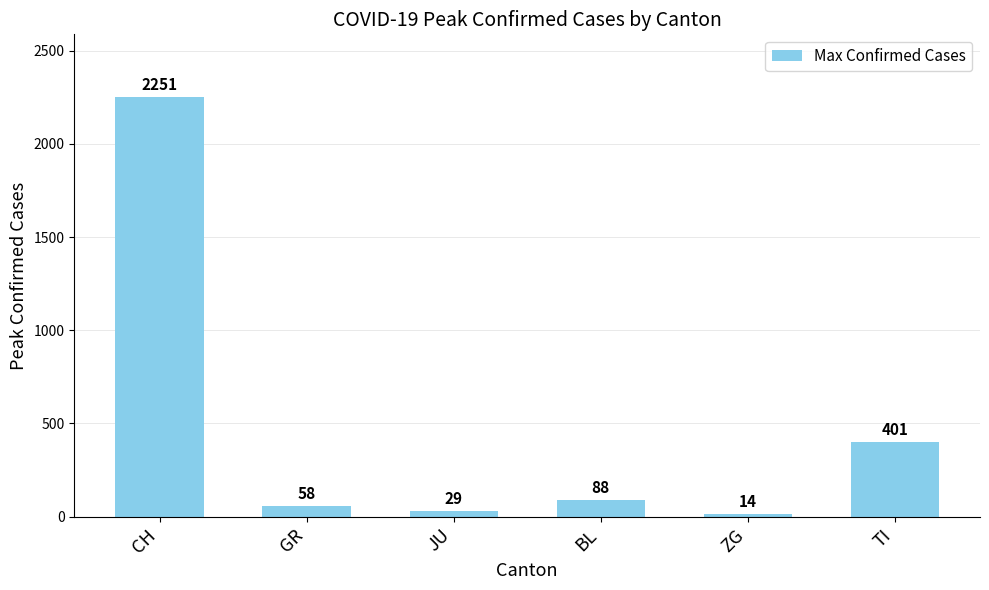

List the labels in order of value, smallest first.

ZG, JU, GR, BL, TI, CH